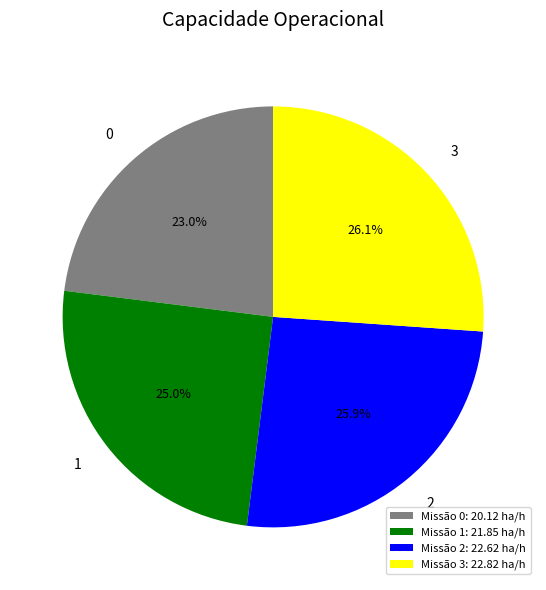

Is there a majority slice in this chart?

No